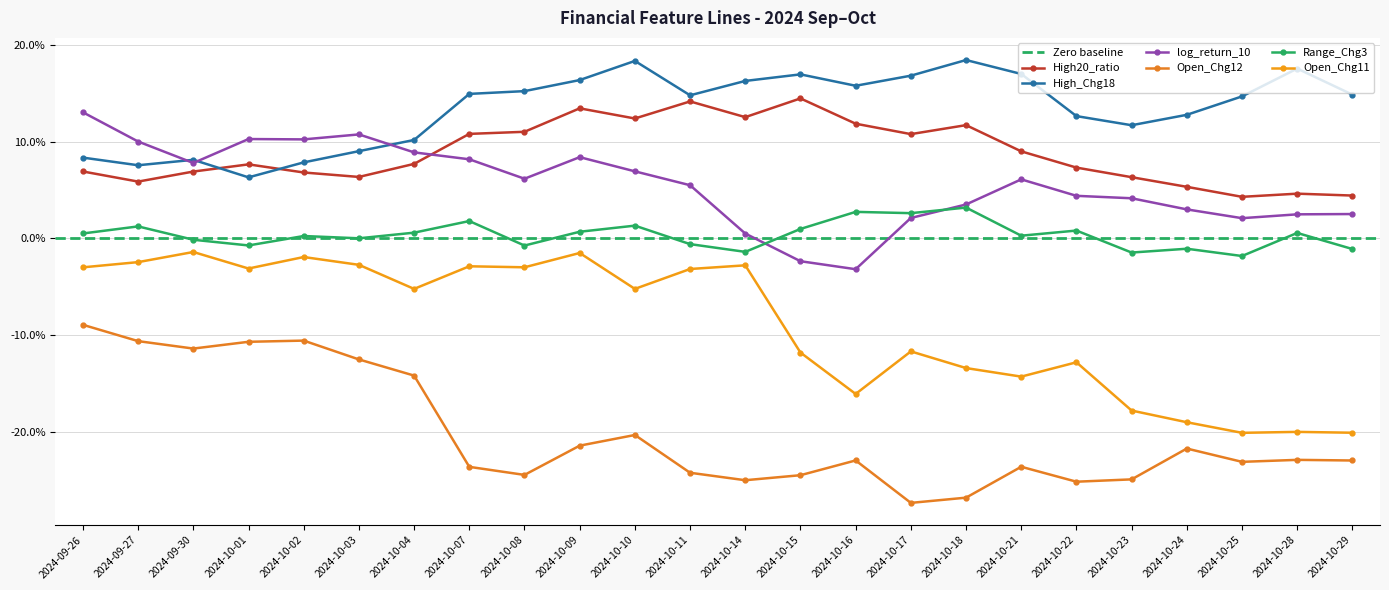

Which series has the largest total across all categories?

High_Chg18